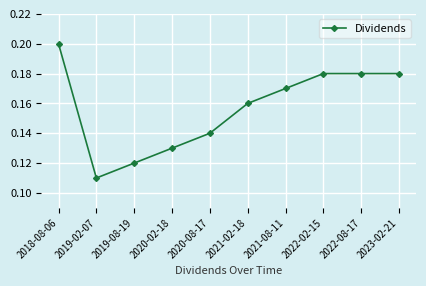

What is the sum of all values?

1.6